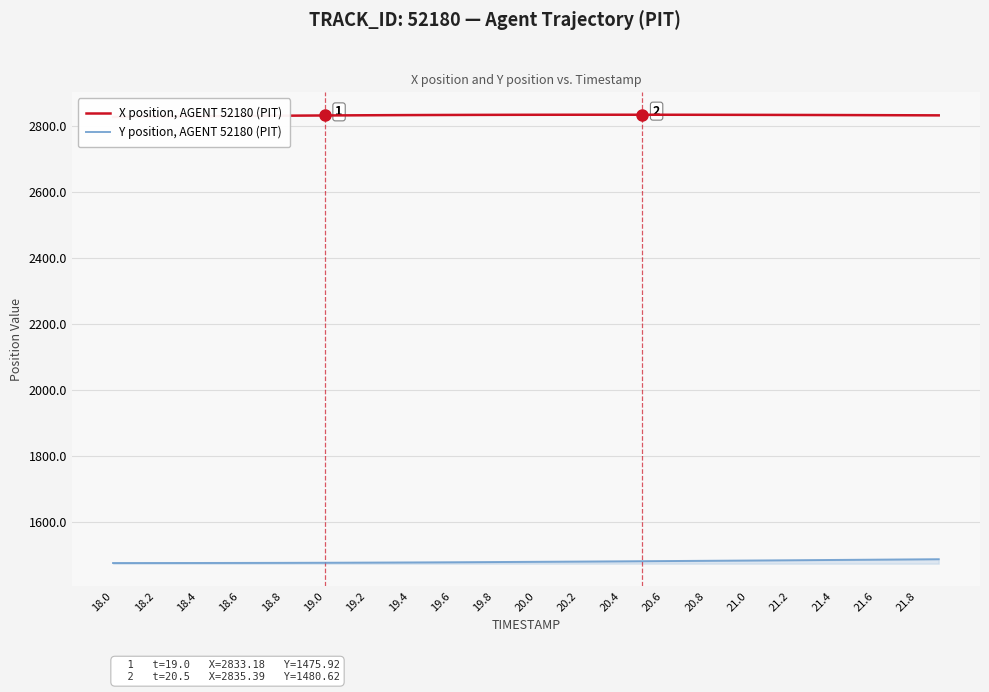

The value of Y position, AGENT 52180 (PIT) at 18.2 is 759.4. True or false?

False